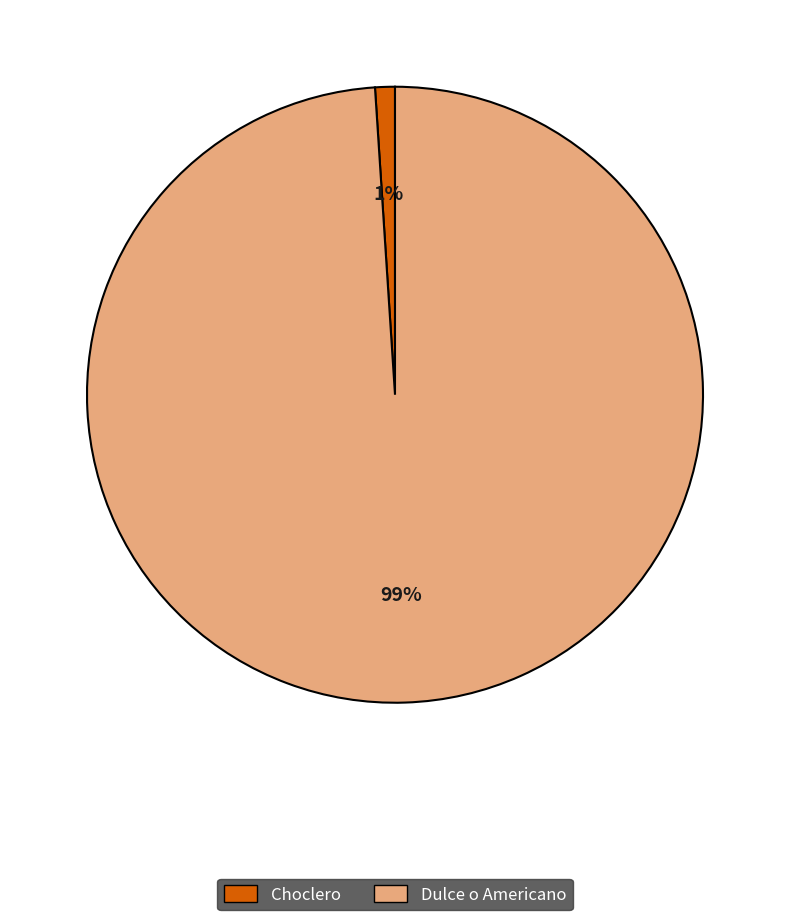

Rank the categories by value from lowest to highest.

Choclero, Dulce o Americano